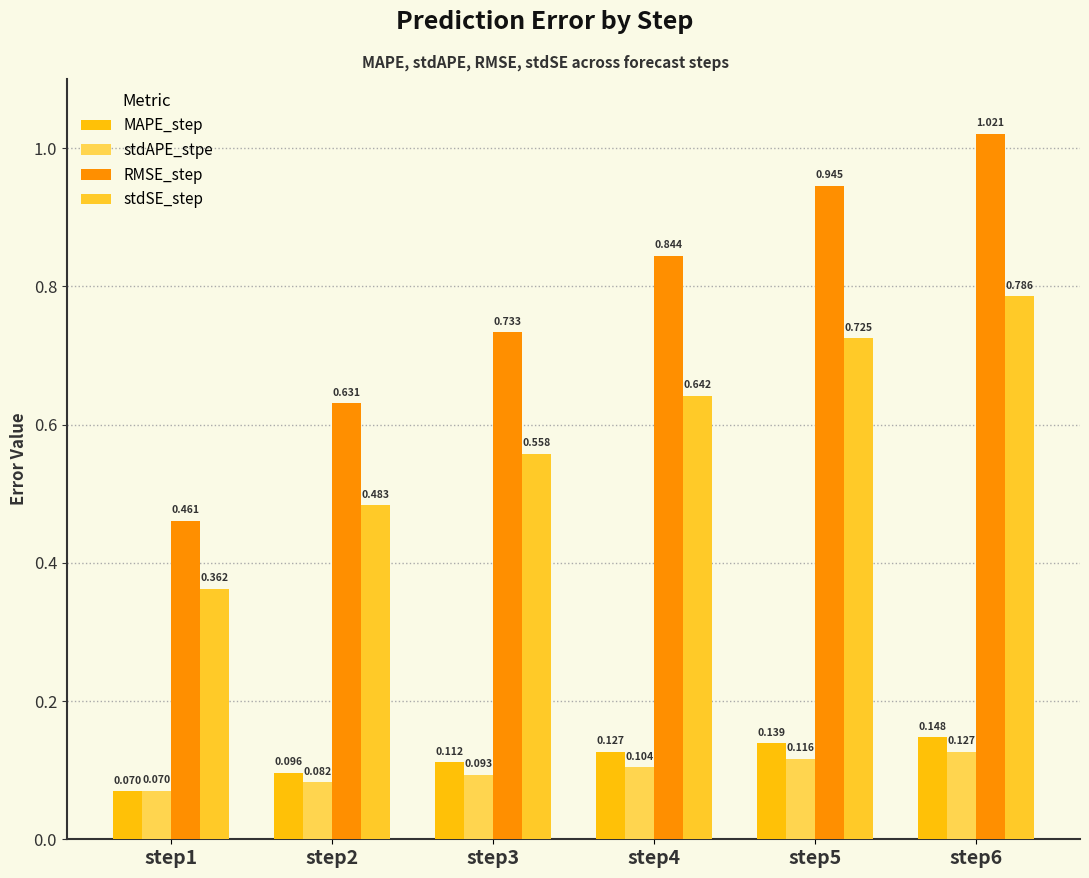

Is it true that RMSE_step equals 0.6 at step2?

True